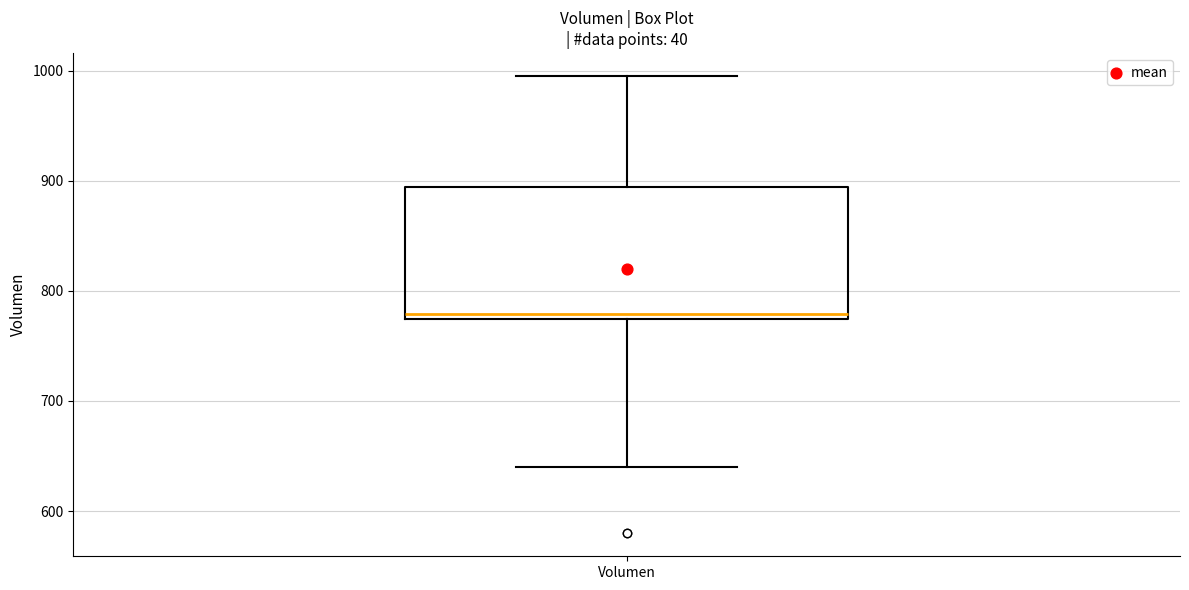

Transcribe this box plot: give where the median line is, the range the box spans, and where the two whiskers end, as read against the y-axis. The values are not printed on the chart, so give them approximately, as read against the axis.

median 780, box 770 to 890, whiskers 640 to 1000